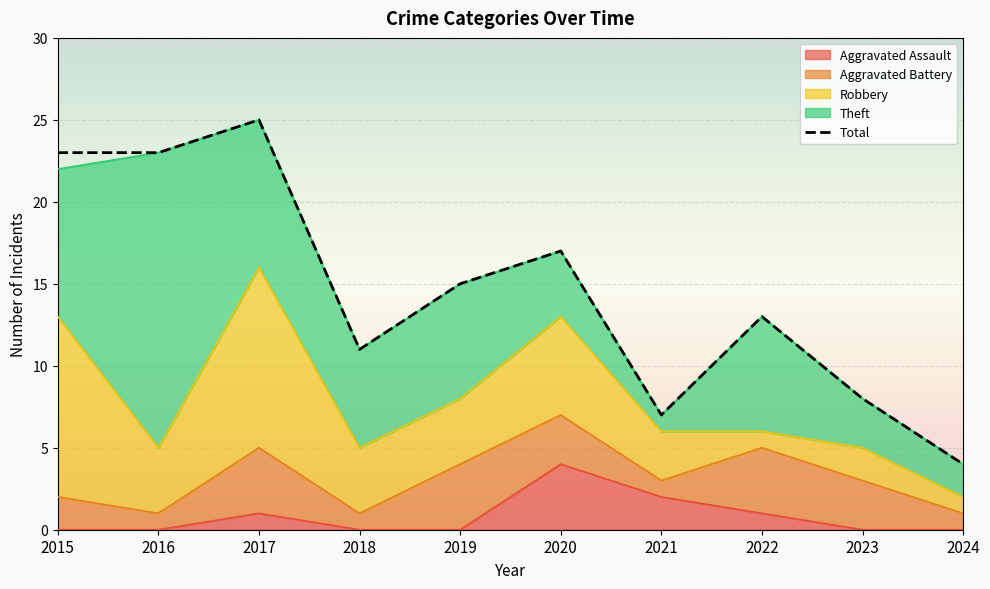

How many points are higher than both their immediate neighbors (excluding endpoints)?

3